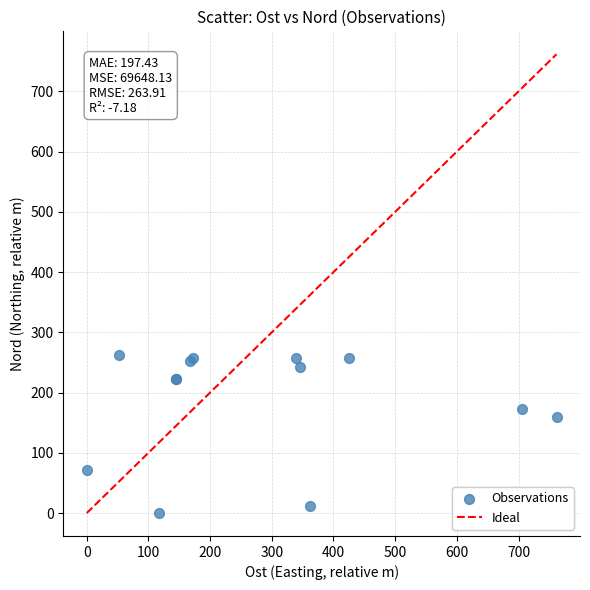

What Y value in the scatter plot is closest to 131?

160.1